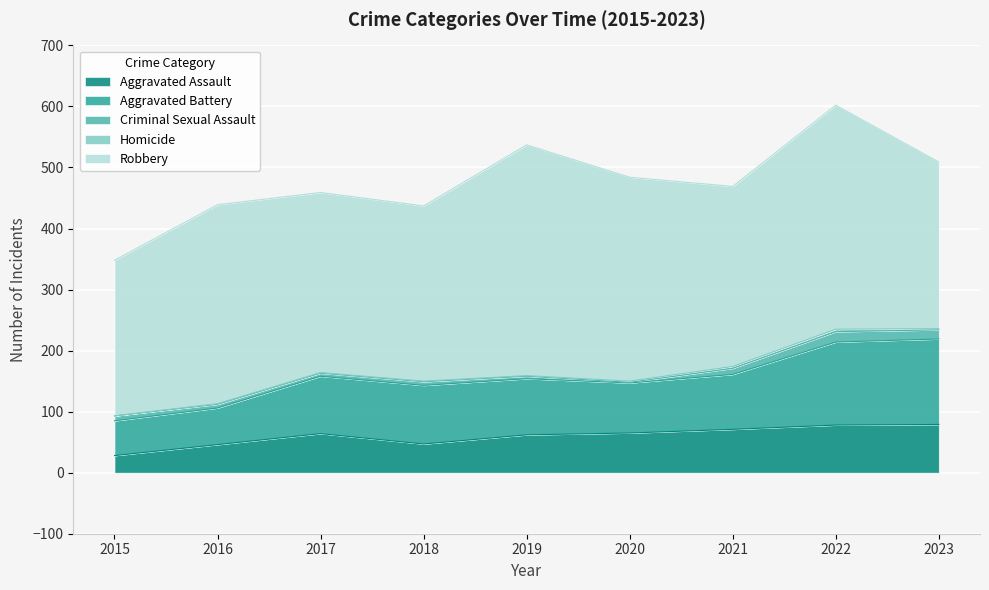

True or false: Aggravated Assault has a value of 65 at 2020.

True